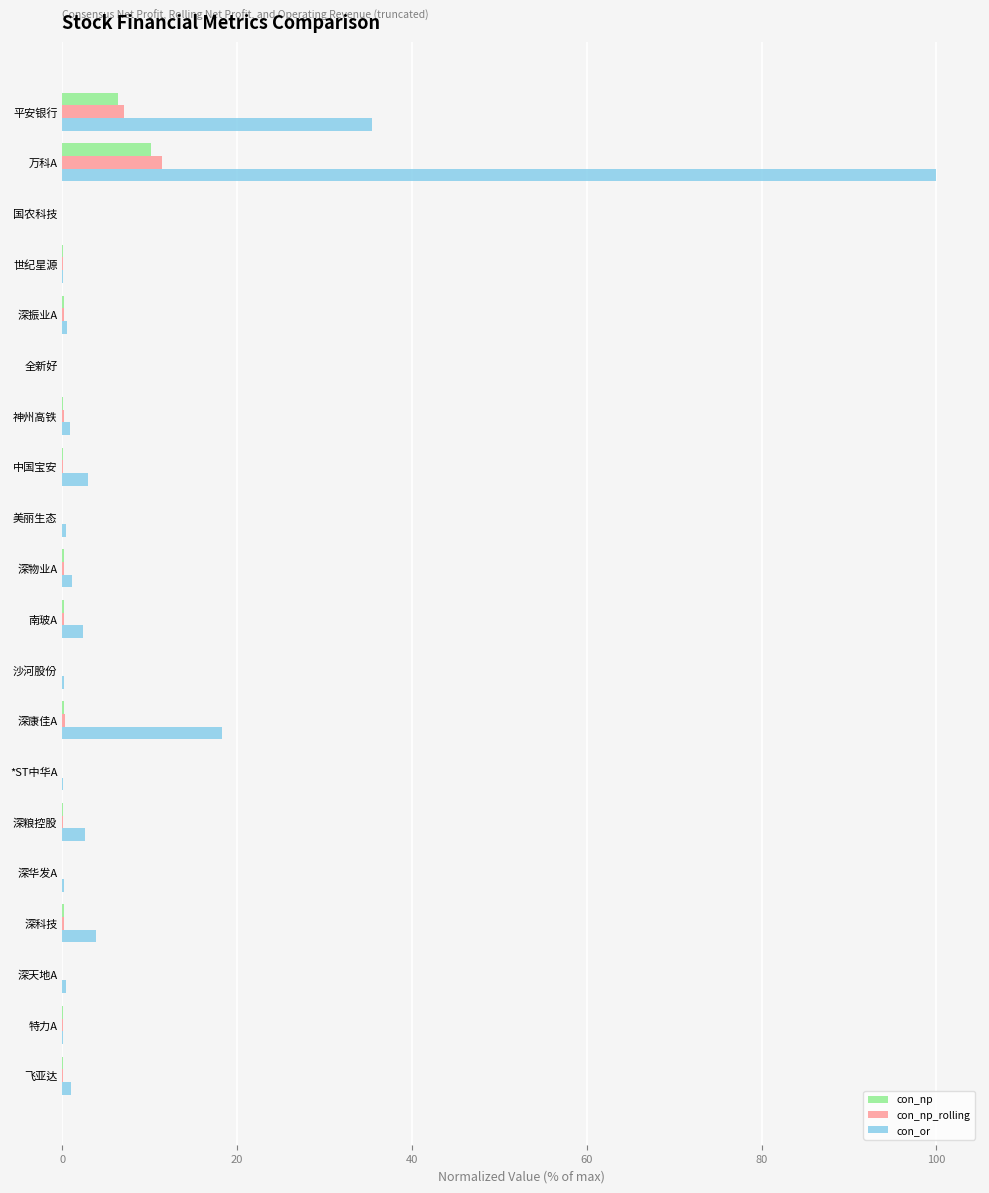

What value does the con_or series have at 平安银行?

35.4